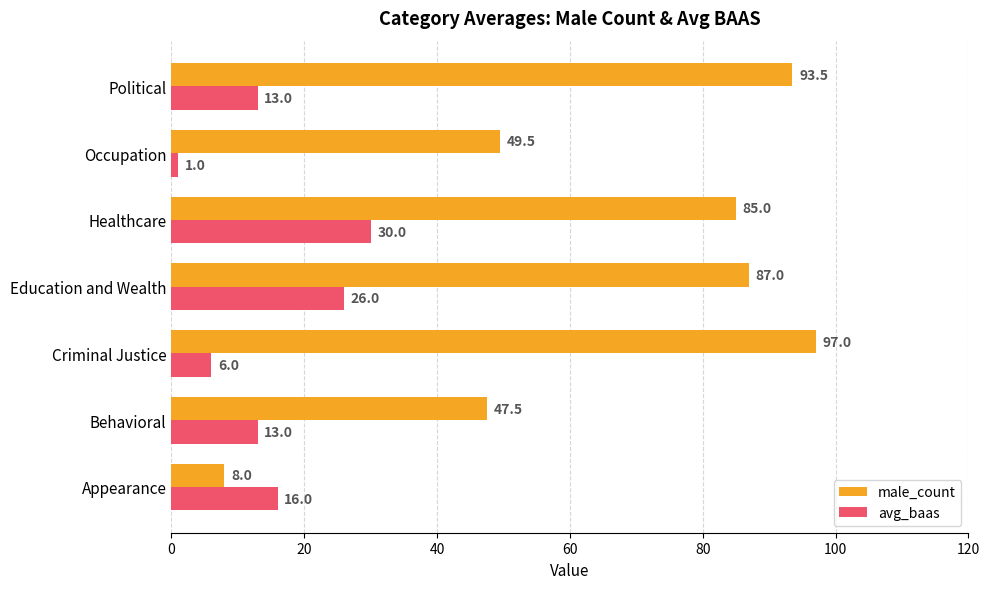

At which label does male_count reach its peak?

Criminal Justice